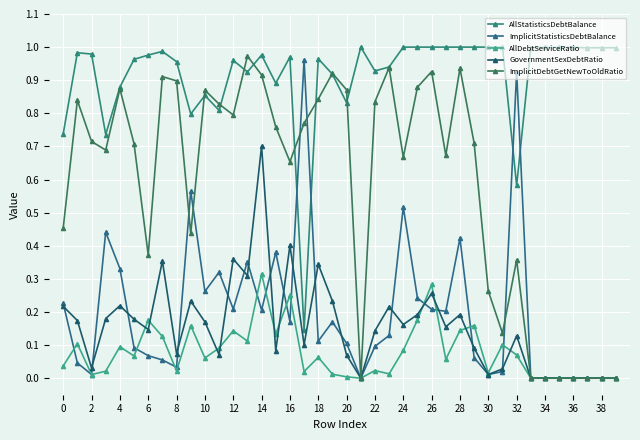

What is the difference between the second highest and minimum values in the ImplicitDebtGetNewToOldRatio series?

0.9